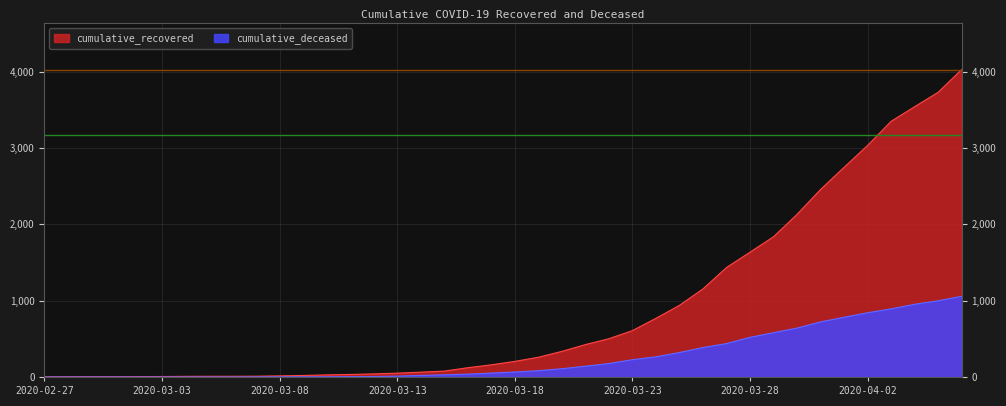

Which category has the lowest value in the cumulative_recovered series?

2020-02-27